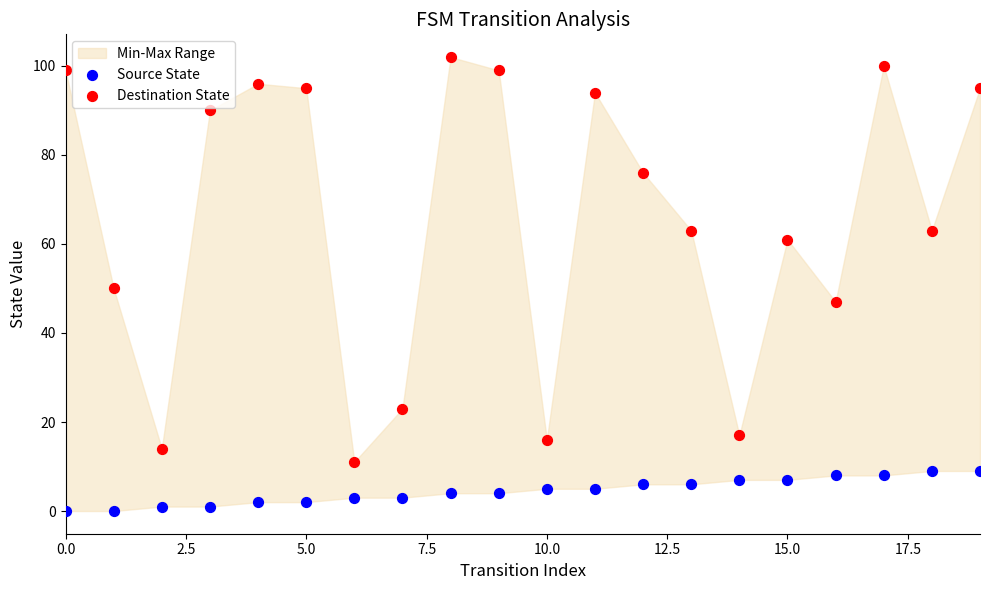

Which series contains the highest Y value?

Destination State